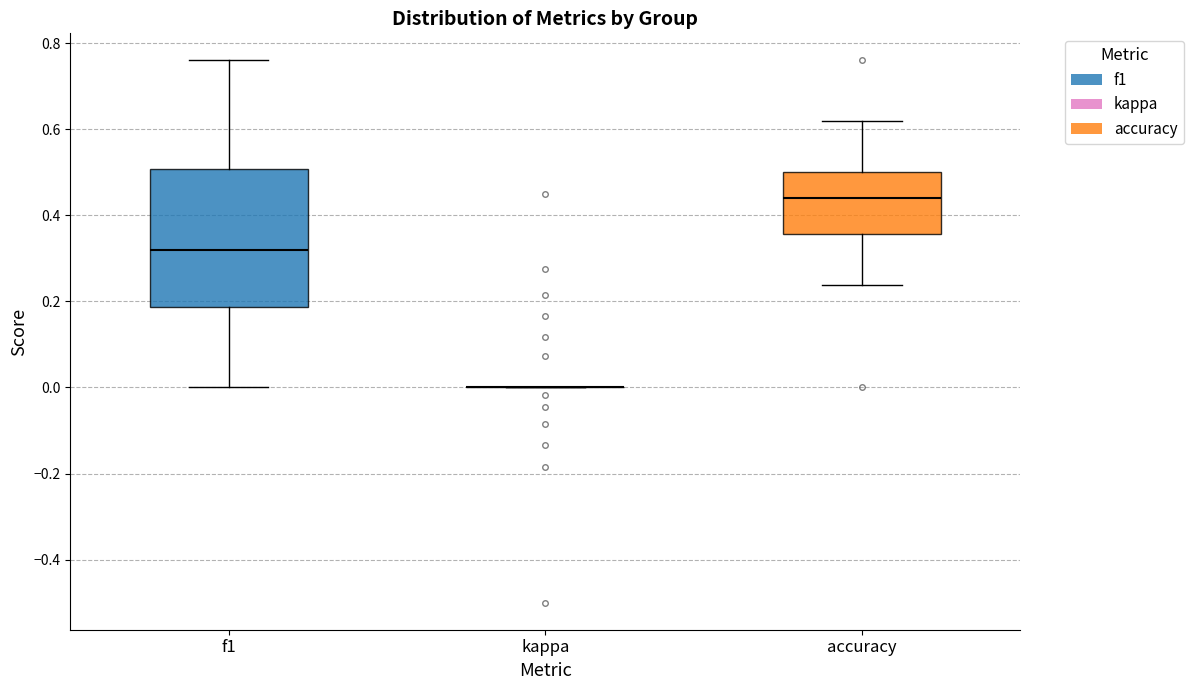

Reading left to right, transcribe this box plot: for each box, give where its median line is, the range the box spans, and where its two whiskers end, as read against the y-axis. The values are not printed on the chart, so give them approximately, as read against the axis.

f1: median 0.32, box 0.18 to 0.50, whiskers 0.00 to 0.76
kappa: box collapsed to a line at 0.00, whiskers 0.00 to 0.00
accuracy: median 0.44, box 0.36 to 0.50, whiskers 0.24 to 0.62